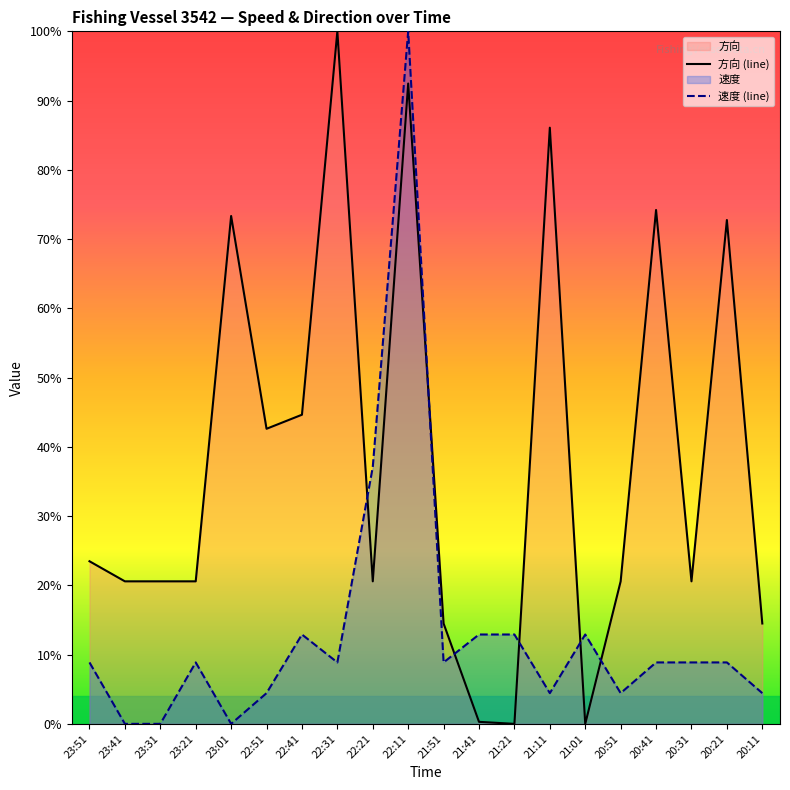

At how many categories does at least one series exceed 0?

20